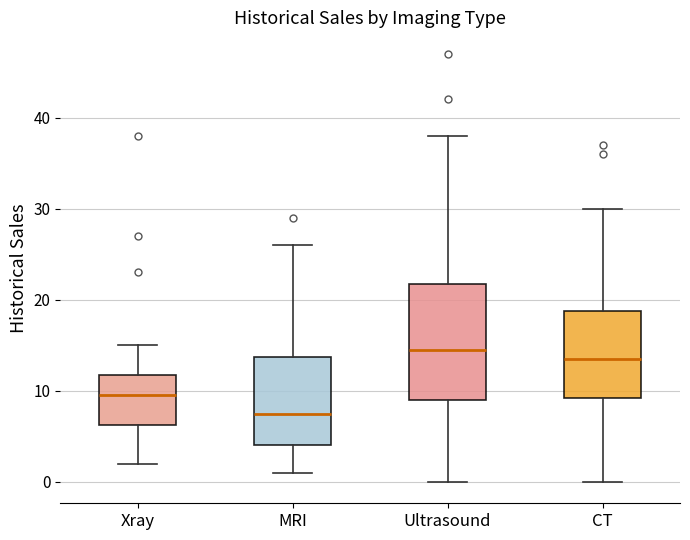

Which box has the lowest median line?

MRI